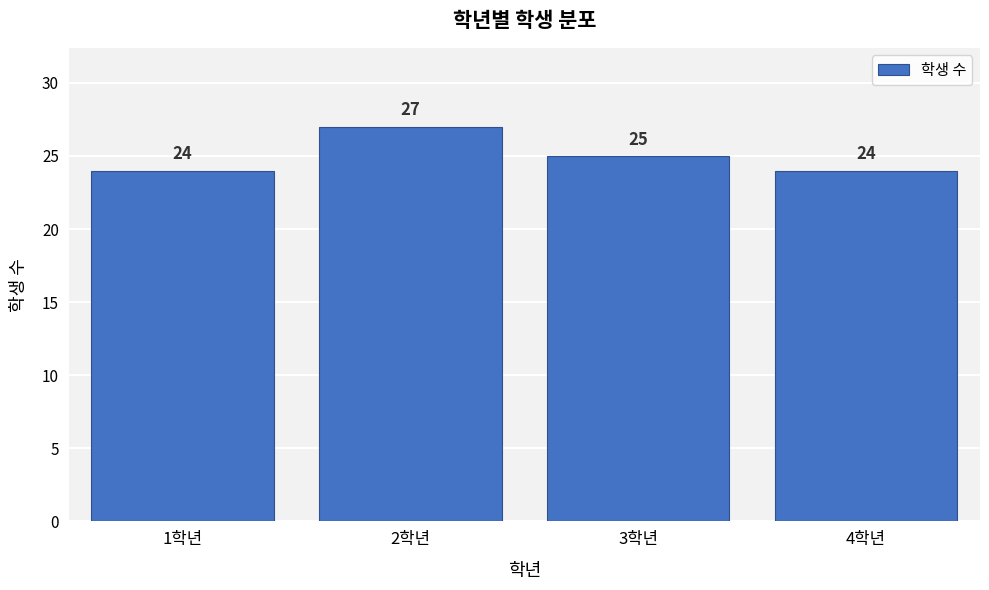

Reading left to right, extract all data points from this chart.

1학년=24	2학년=27	3학년=25	4학년=24